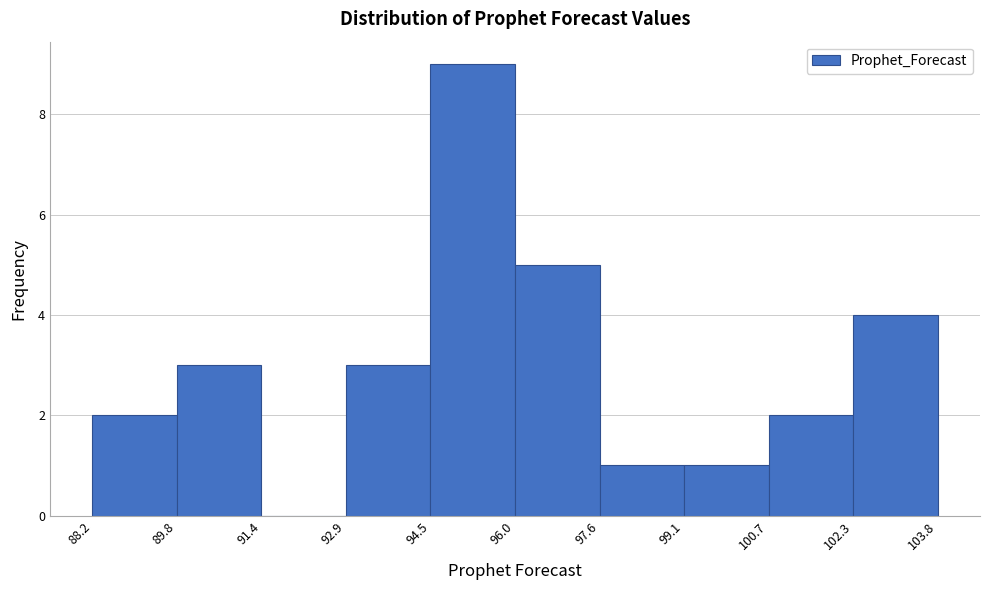

Which range on the x-axis has the tallest bar?

94.5 to 96.0